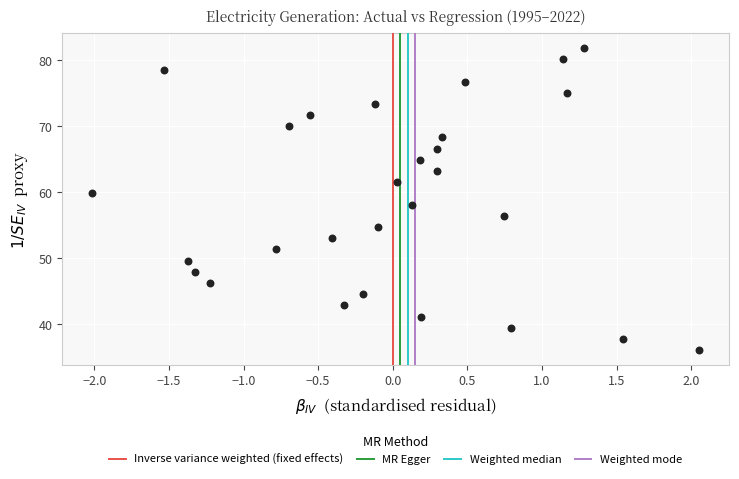

What is the range of X values (max minus min)?

4.1